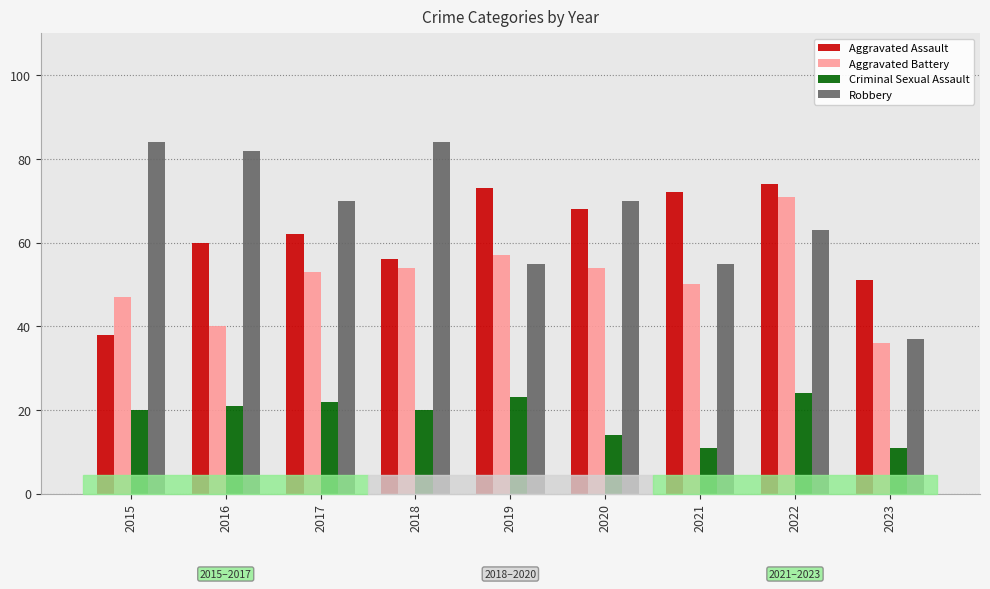

What is the average value of the Aggravated Battery series?

51